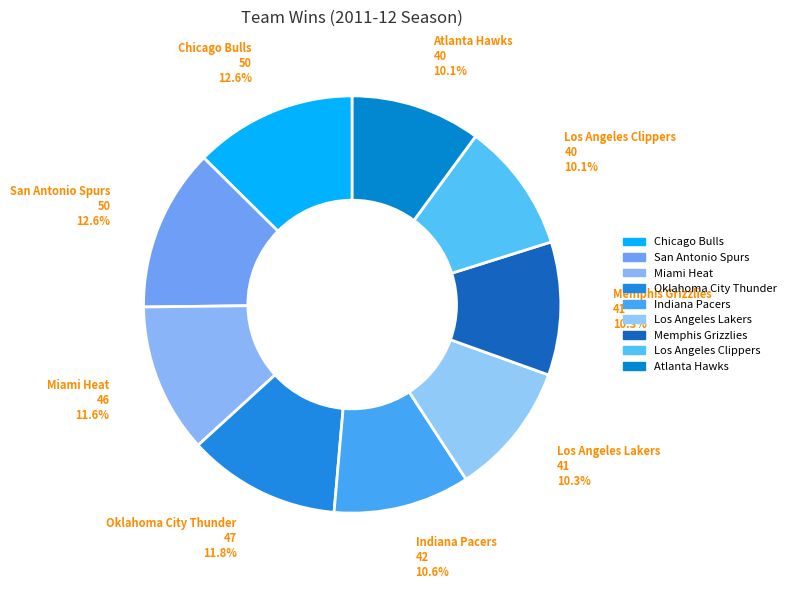

The Miami Heat slice represents 12% of the pie. True or false?

True